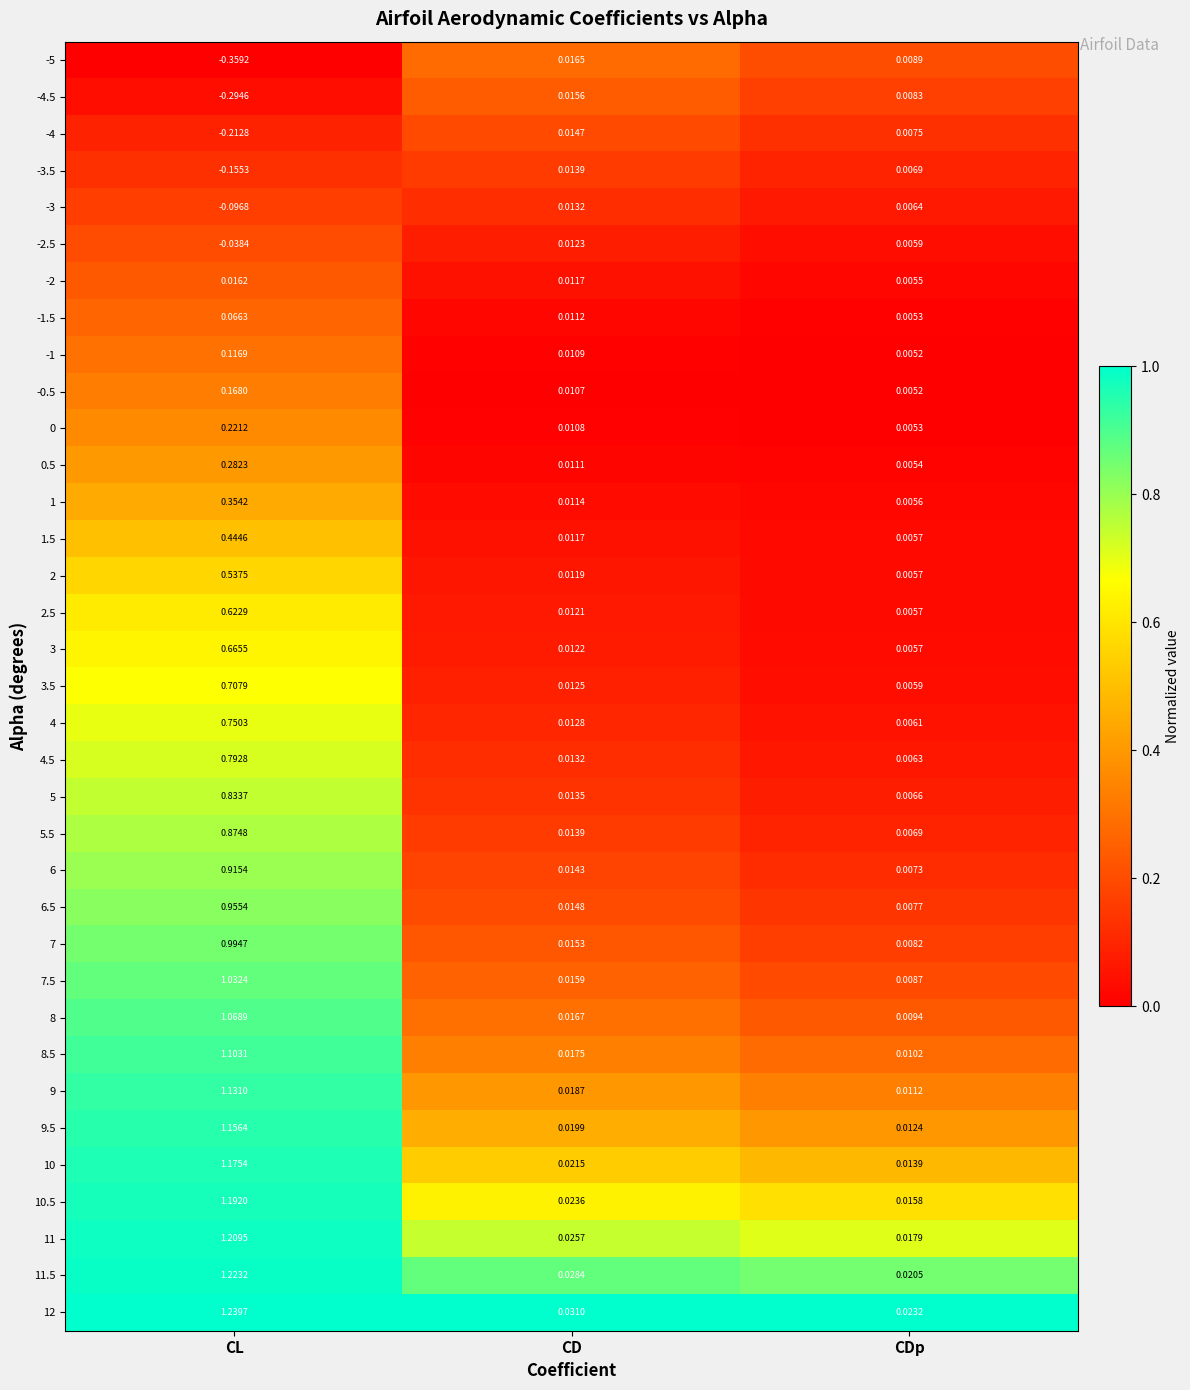

Where is 12 nearest to the value 0?

CDp